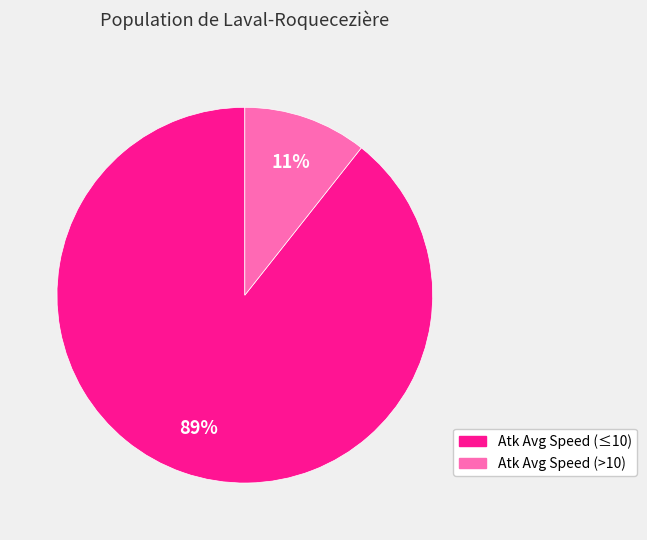

To the nearest percent, what is the average slice percentage?

50%